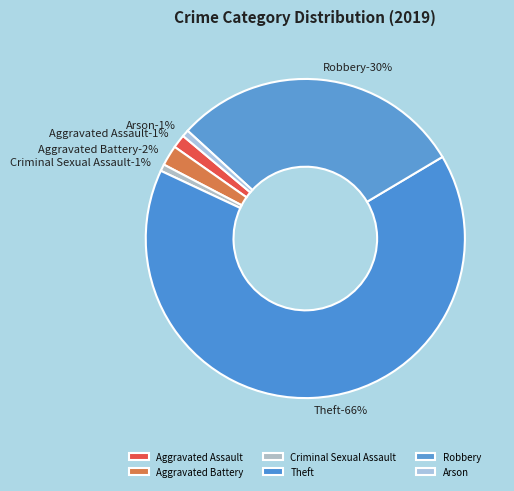

Which slice is the smallest?

Criminal Sexual Assault